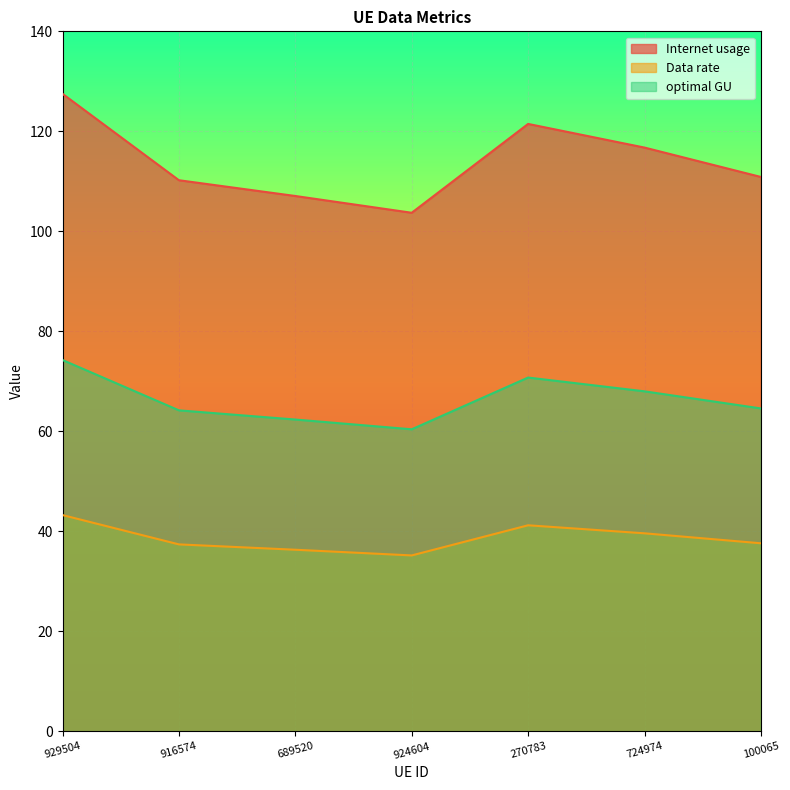

Between 929504 and 100065, which series saw the biggest shift?

Internet usage